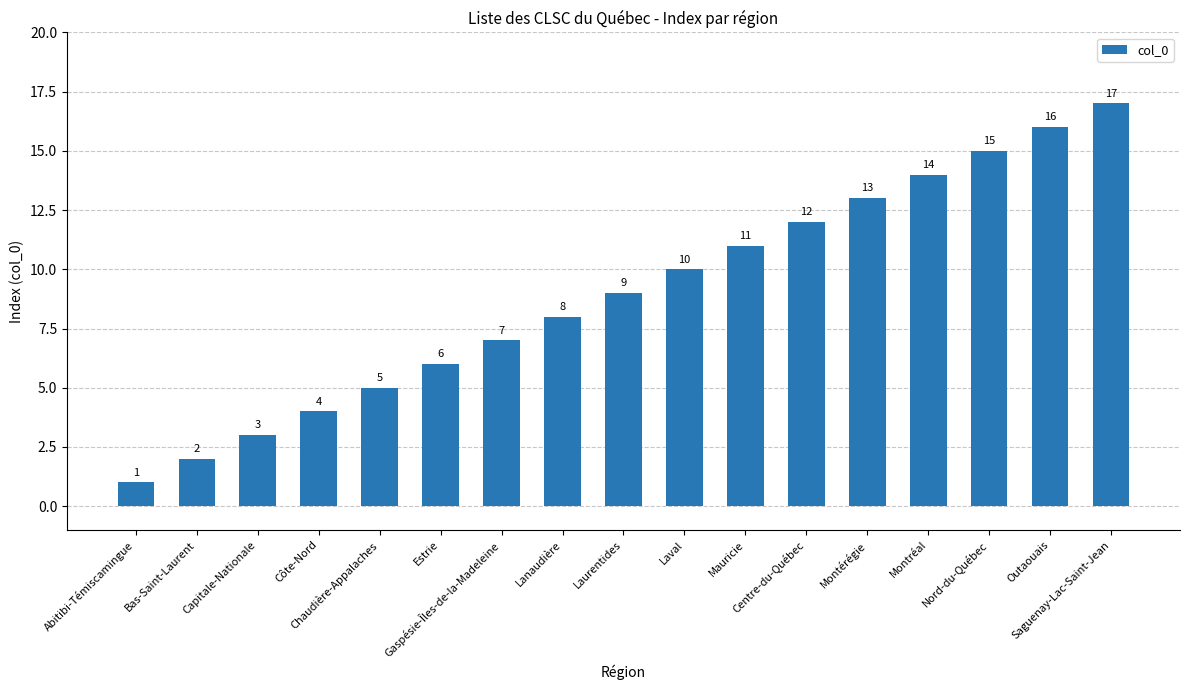

What is the value of the 15th bar from the left?

15